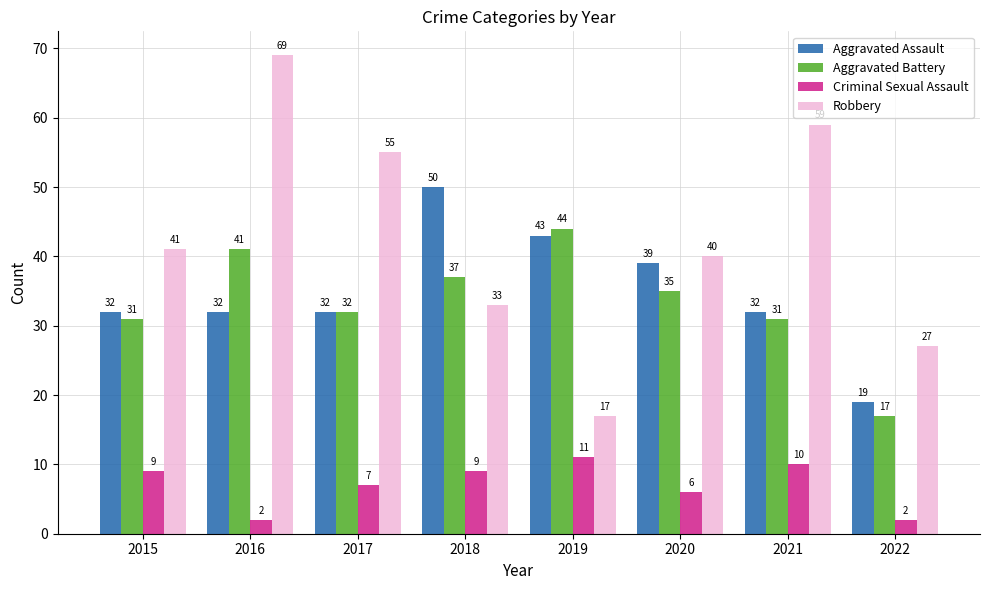

List the series in order of their peak value, lowest first.

Criminal Sexual Assault, Aggravated Battery, Aggravated Assault, Robbery